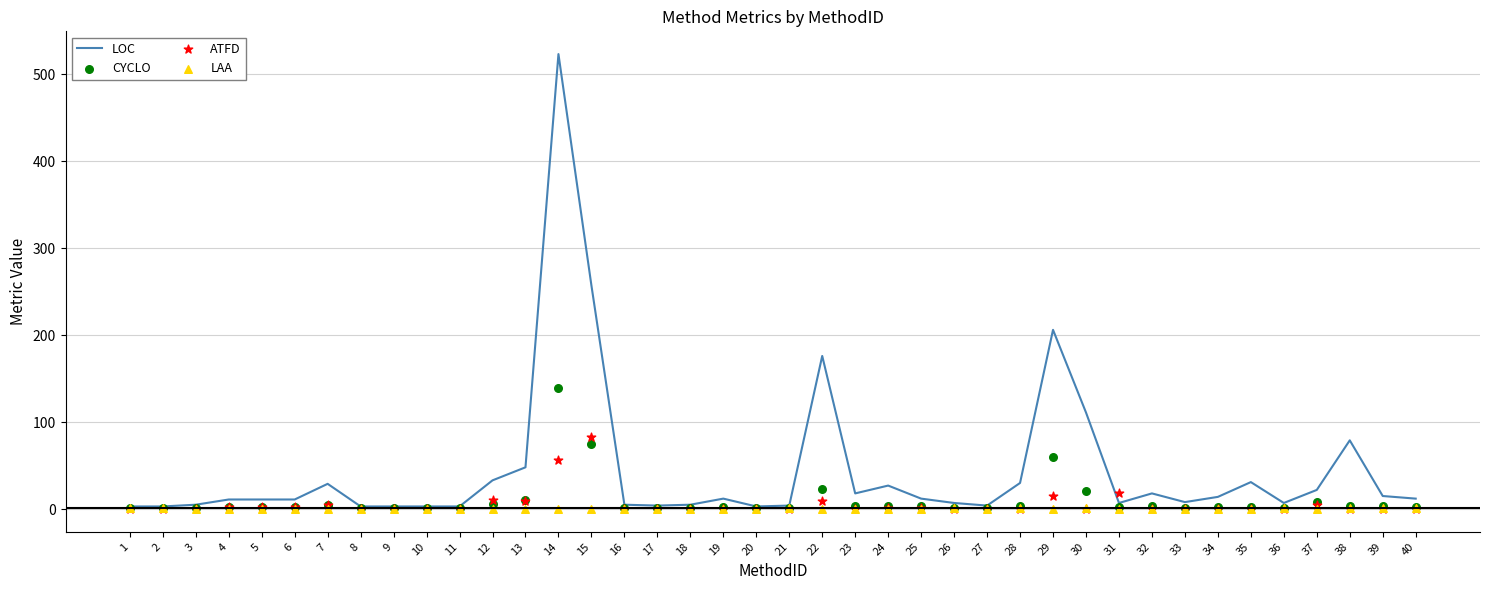

At which category is the sum across all series the highest?

14